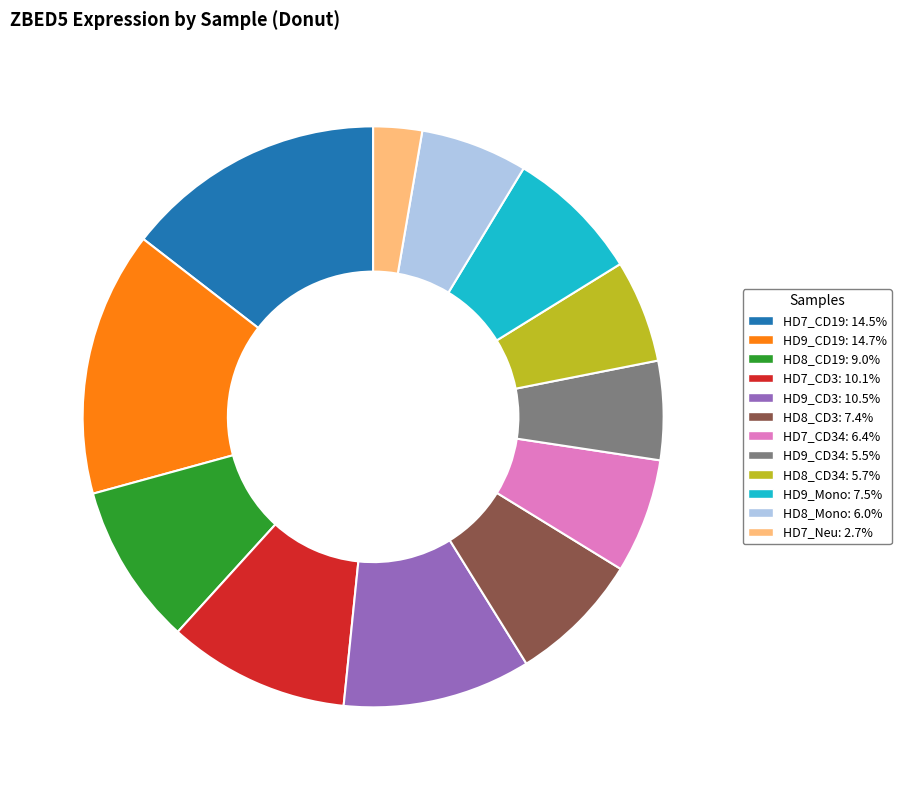

Count the number of slices in the pie.

12